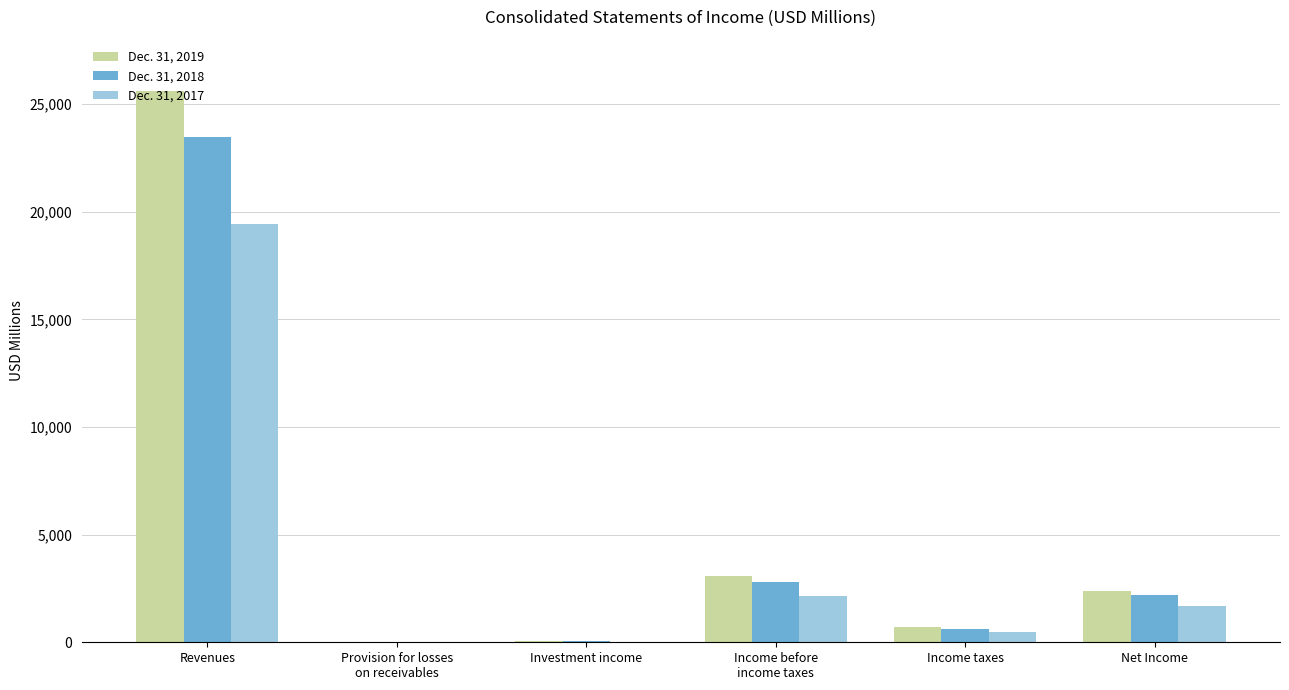

What are all the series names shown in the legend?

Dec. 31, 2019, Dec. 31, 2018, Dec. 31, 2017